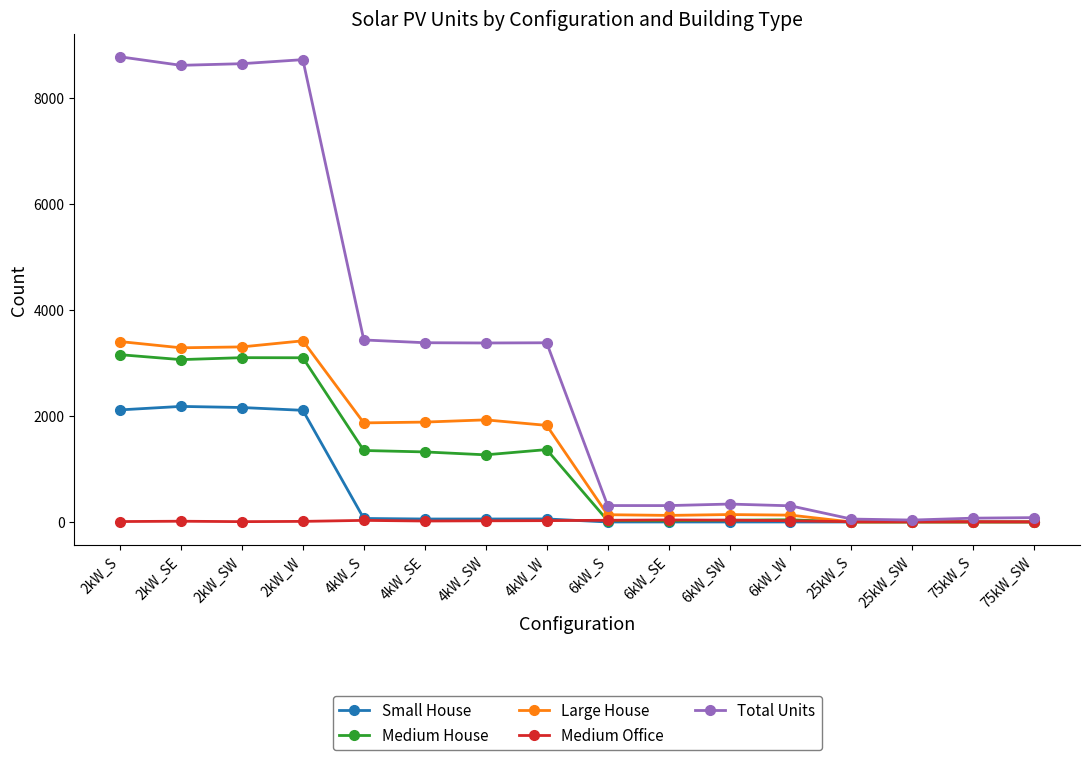

At which category does Large House reach its first local peak?

2kW_W